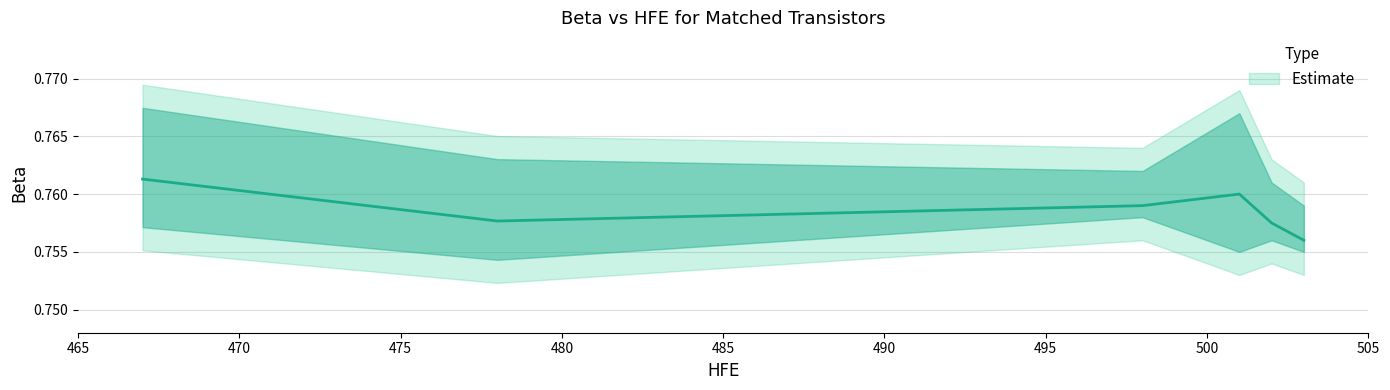

Reading left to right, extract all data points from this chart.

0=0.8	1=0.8	2=0.8	3=0.8	4=0.8	5=0.8	6=0.8	7=0.8	8=0.8	9=0.8	10=0.8	11=0.8	12=0.8	13=0.8	14=0.8	15=0.8	16=0.8	17=0.8	18=0.8	19=0.8	20=0.8	21=0.8	22=0.8